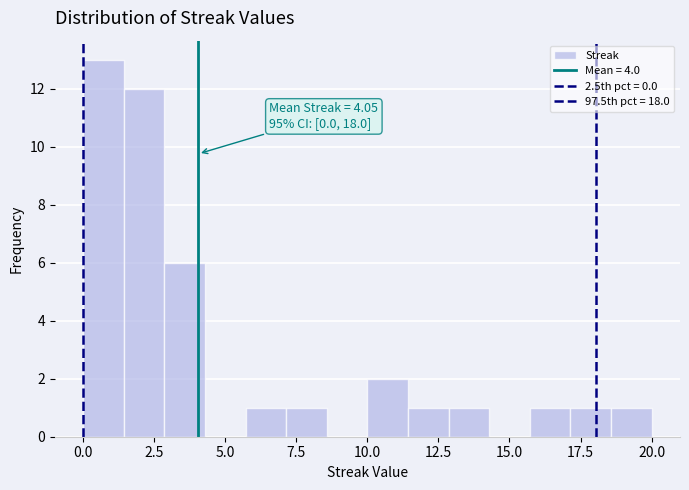

Read against the x-axis, roughly where is the centre of the tallest bar?

0.5